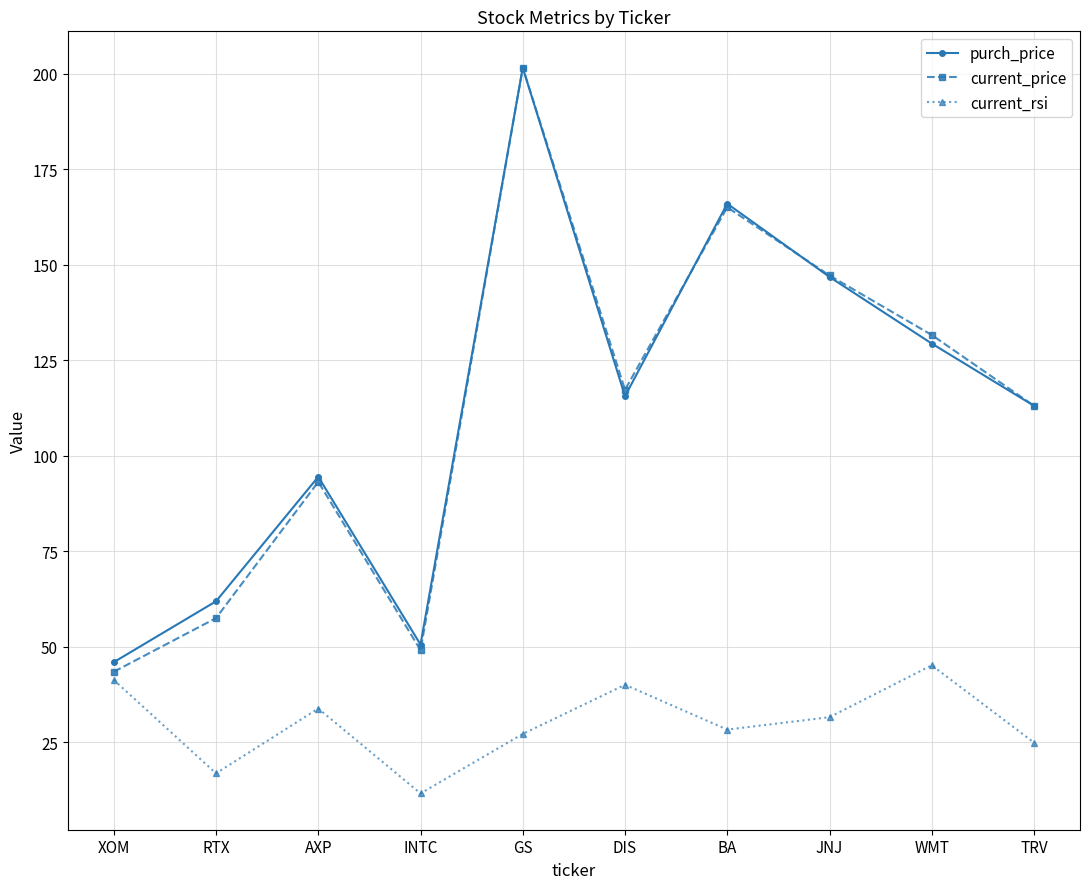

How many interior local valleys does the current_price series have?

2